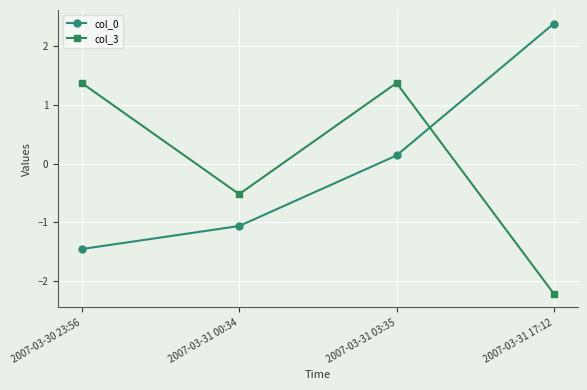

What is the difference between the col_0 values at 2007-03-30 23:56 and 2007-03-31 00:34?

0.4